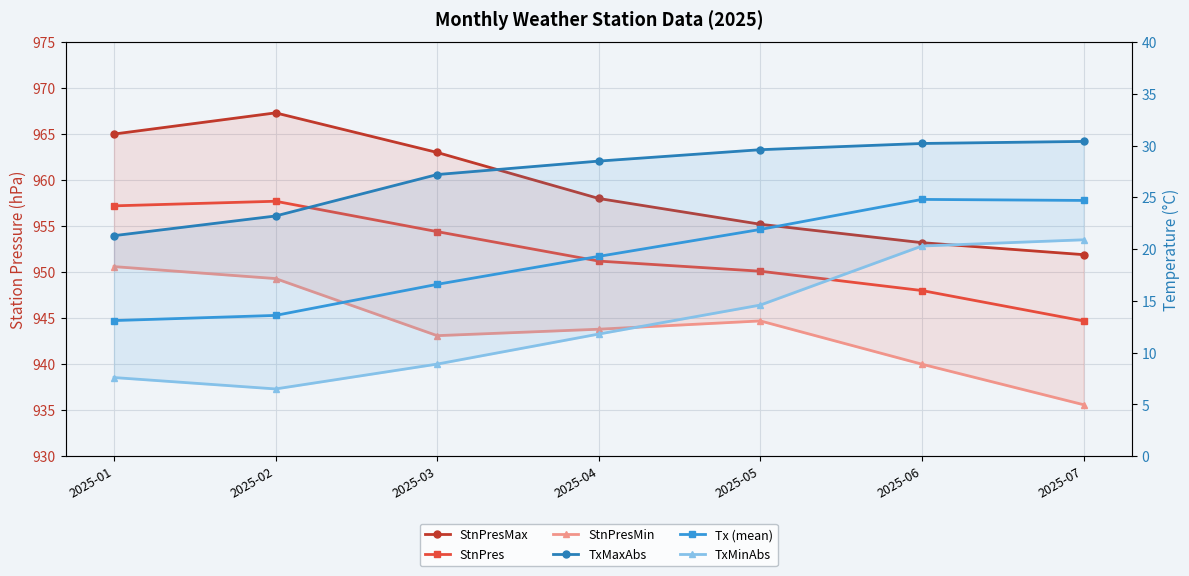

Where does the Tx (mean) series first go above 19?

2025-04